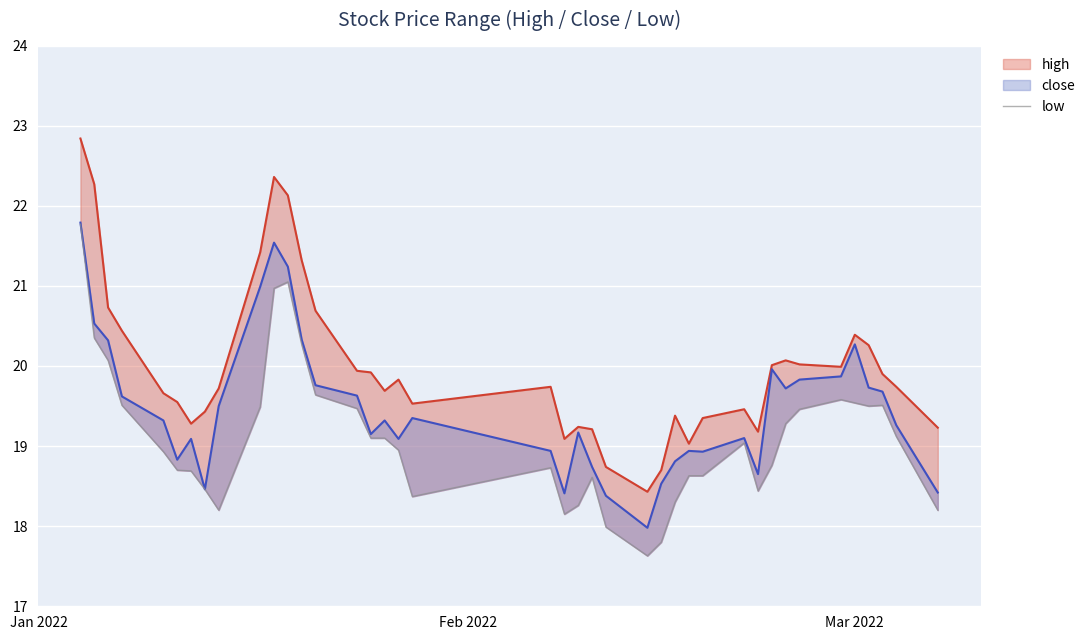

True or false: low and close cross at least once.

False